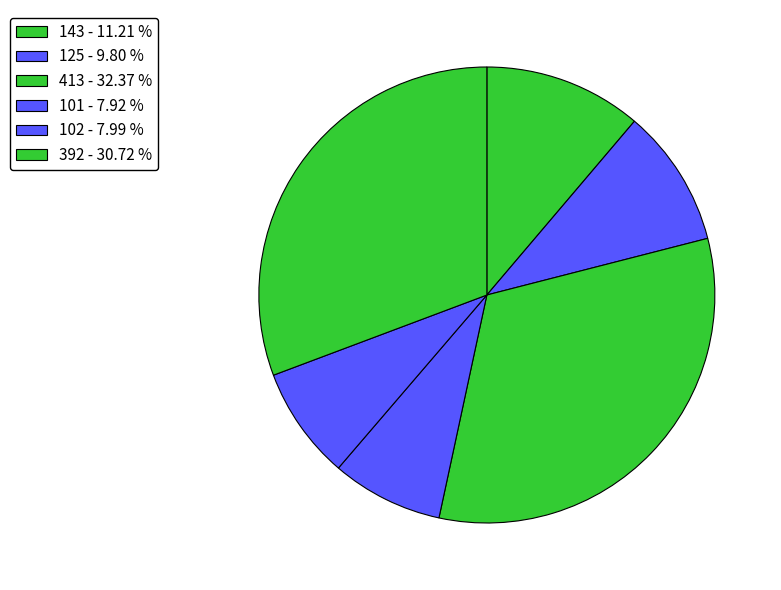

What percentage do 101 and 102 together represent?

15.9%